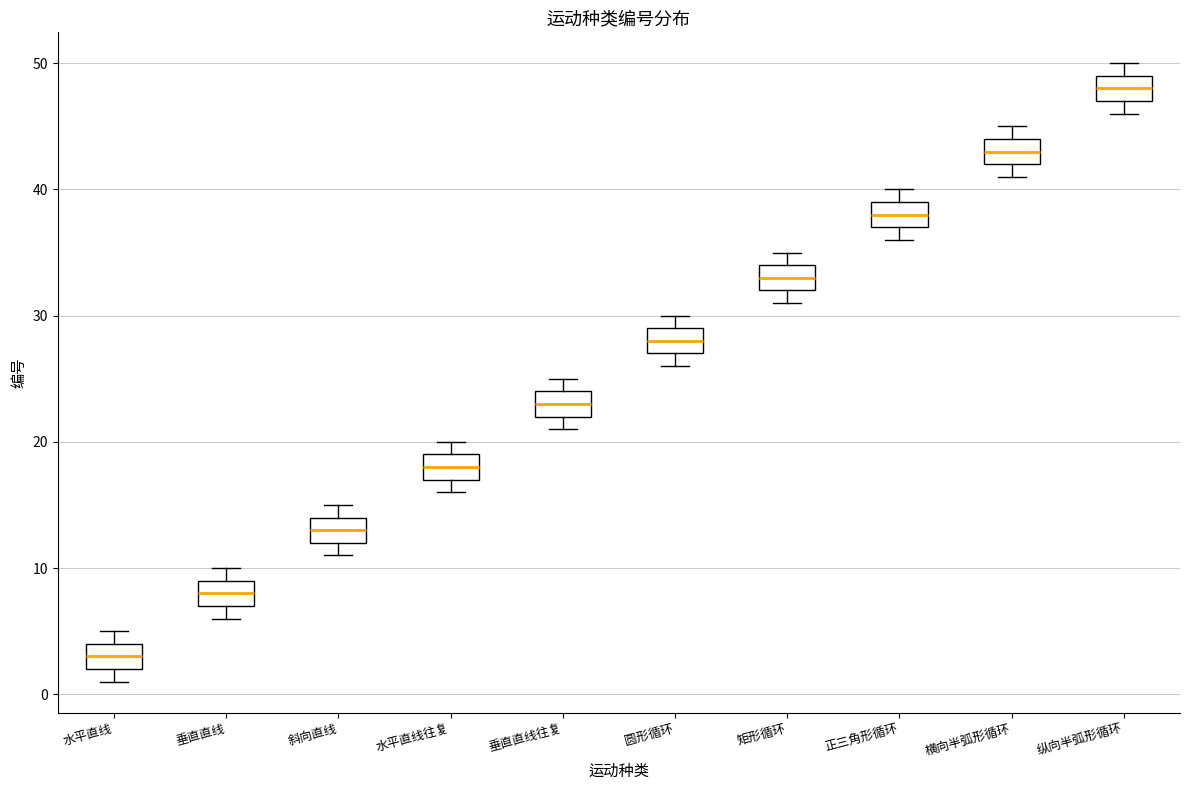

Reading left to right, transcribe this box plot: for each box, give where its median line is, the range the box spans, and where its two whiskers end, as read against the y-axis. The values are not printed on the chart, so give them approximately, as read against the axis.

水平直线: median 3, box 2 to 4, whiskers 1 to 5
垂直直线: median 8, box 7 to 9, whiskers 6 to 10
斜向直线: median 13, box 12 to 14, whiskers 11 to 15
水平直线往复: median 18, box 17 to 19, whiskers 16 to 20
垂直直线往复: median 23, box 22 to 24, whiskers 21 to 25
圆形循环: median 28, box 27 to 29, whiskers 26 to 30
矩形循环: median 33, box 32 to 34, whiskers 31 to 35
正三角形循环: median 38, box 37 to 39, whiskers 36 to 40
横向半弧形循环: median 43, box 42 to 44, whiskers 41 to 45
纵向半弧形循环: median 48, box 47 to 49, whiskers 46 to 50